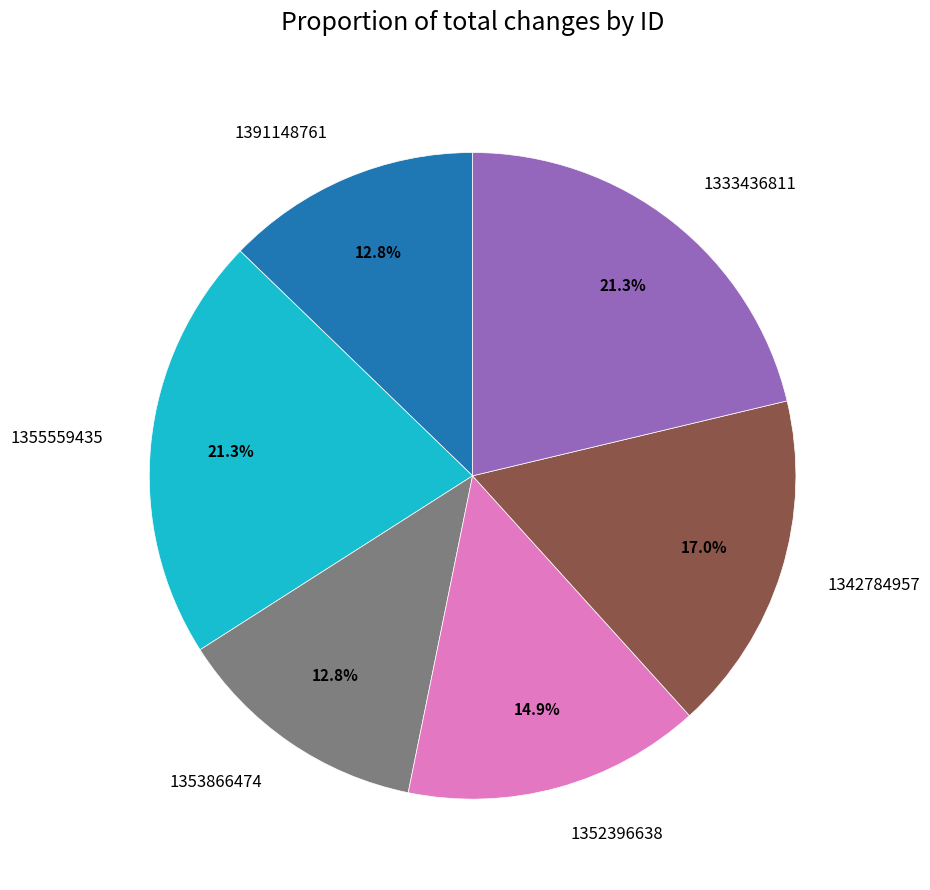

To the nearest percent, what percentage of the pie is 1391148761?

13%